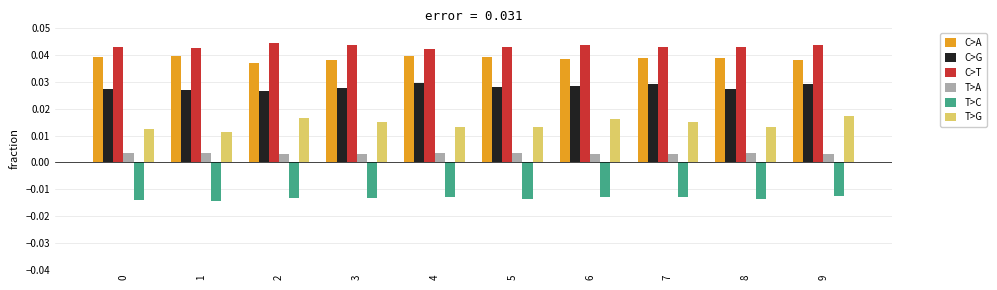

At 3, list the series in order from smallest to largest.

T>C, T>A, T>G, C>G, C>A, C>T